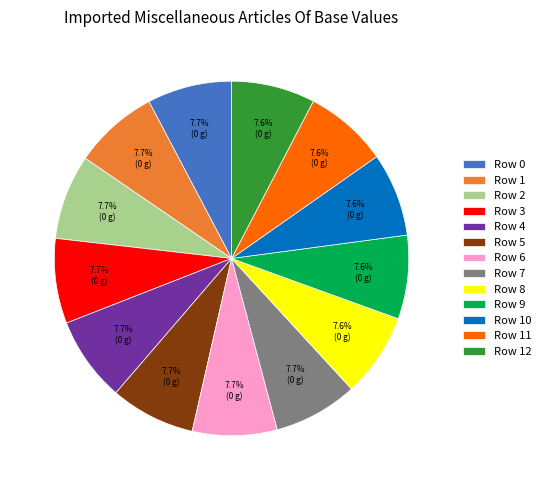

To the nearest percent, what is the average slice percentage?

8%